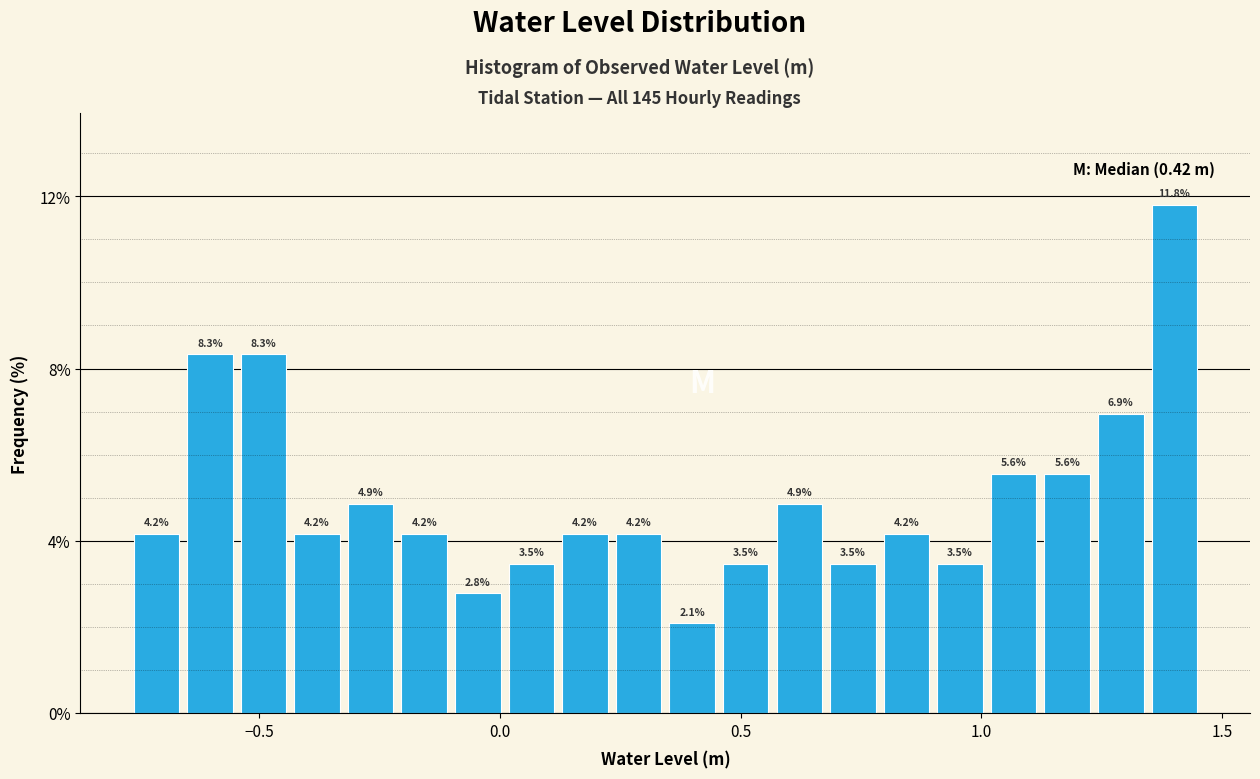

Read against the x-axis, roughly where is the centre of the tallest bar?

1.40